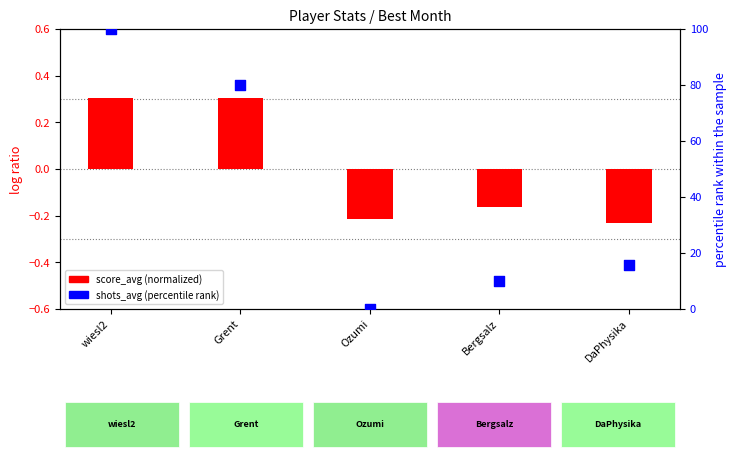

Which series reaches the maximum Y coordinate?

shots_avg (percentile rank)